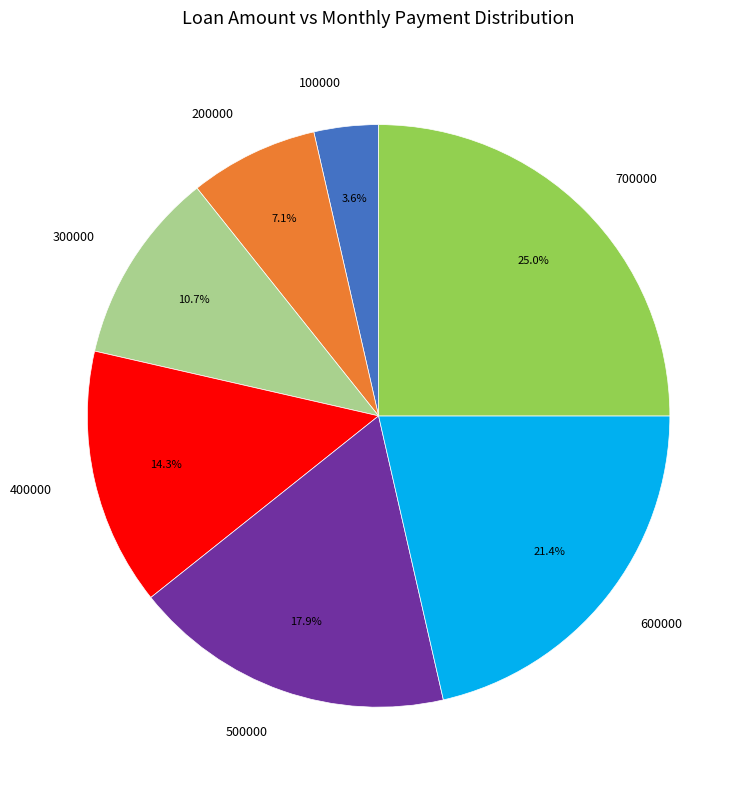

To the nearest percent, what percentage of the pie is 400000?

14%